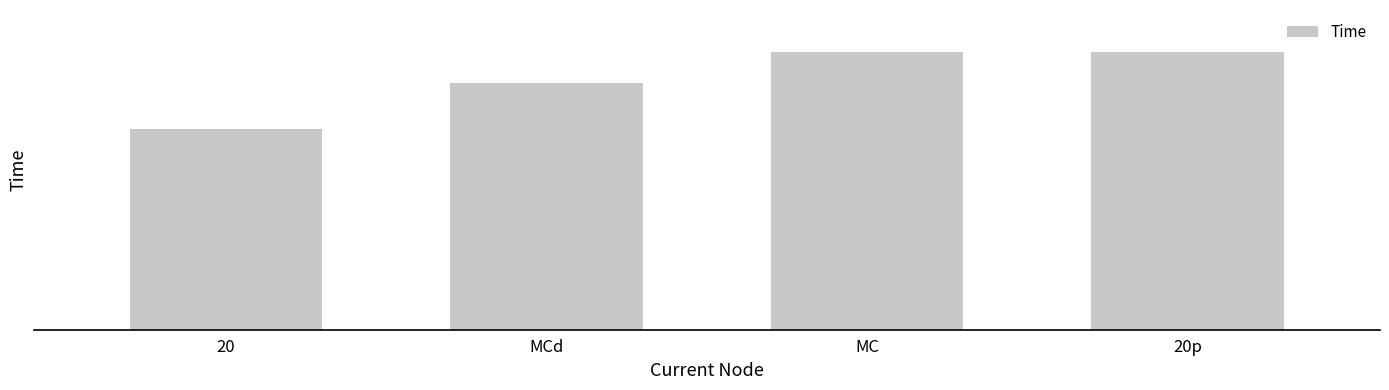

Rank the categories by value from highest to lowest.

20p, MC, MCd, 20